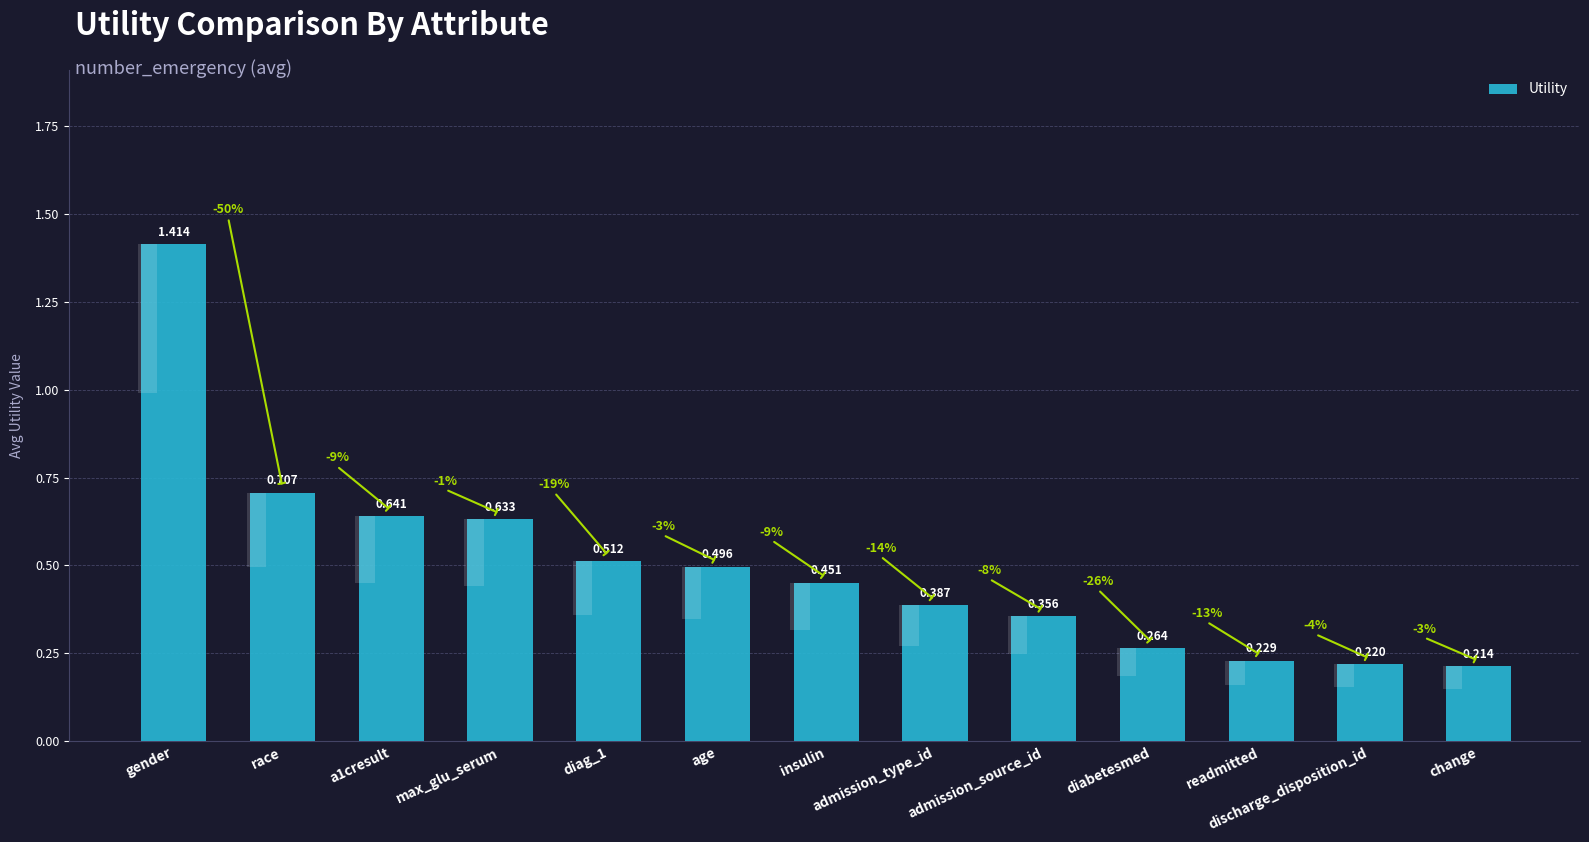

Is it true that the value at gender is 1.4?

True